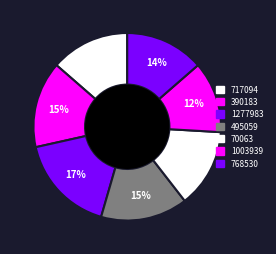

Which slice is the largest?

1277983